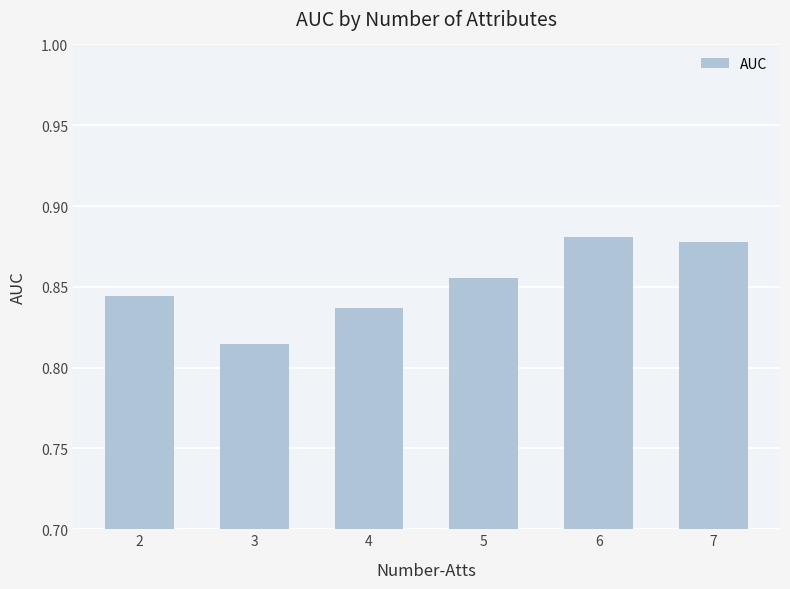

Is it true that the value at 4 is 1.4?

False